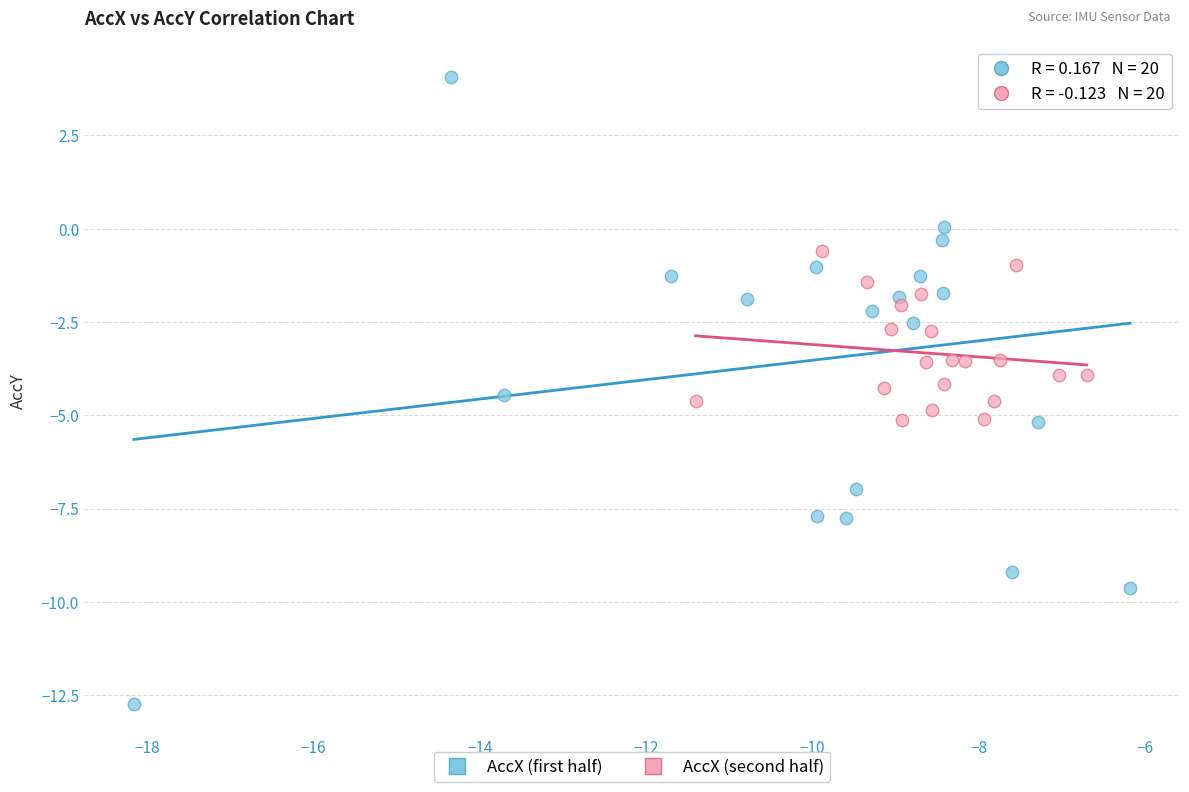

Which series contains the lowest Y value?

AccX (first half)